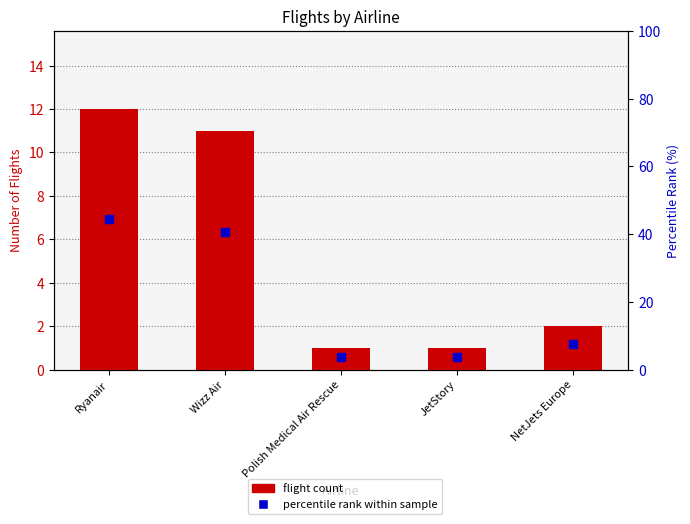

What is the total value across all series at Ryanair?

56.4